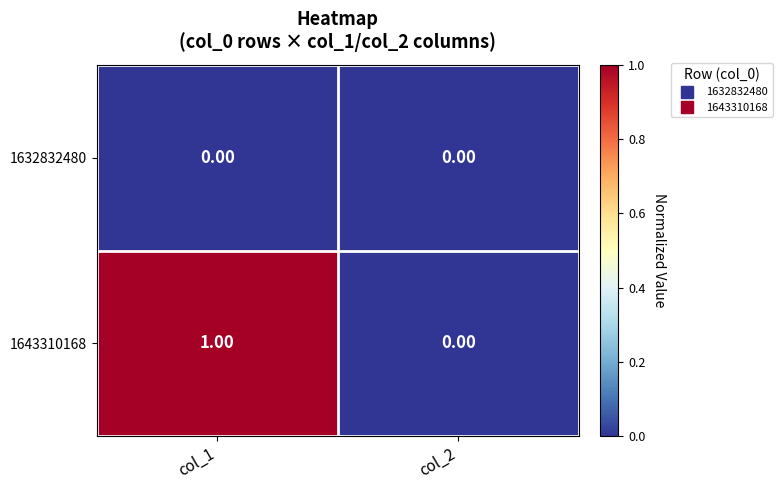

Which series has the largest total across all categories?

1643310168